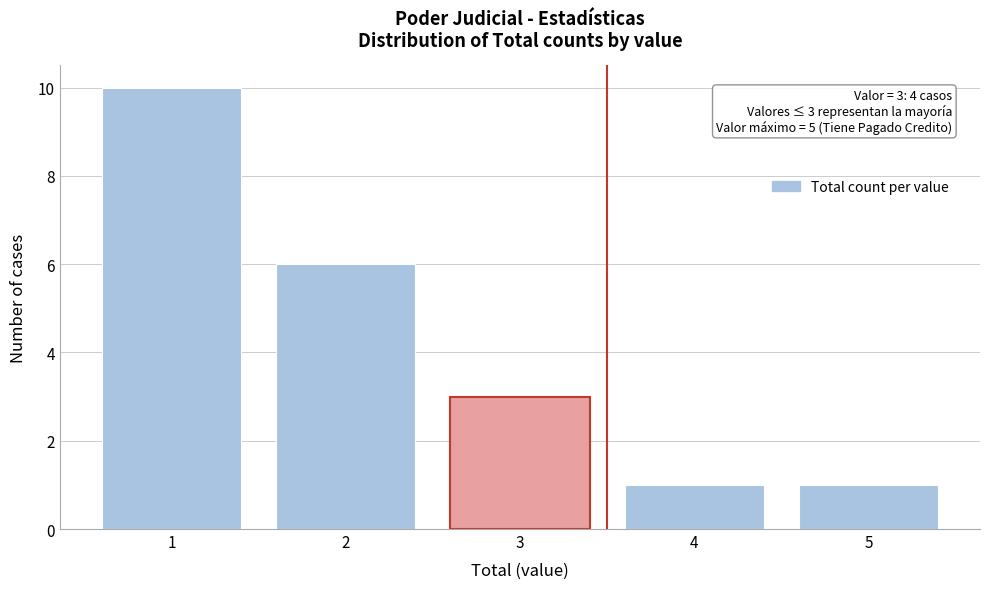

Reading left to right, extract all data points from this chart.

10	6	3	1	1